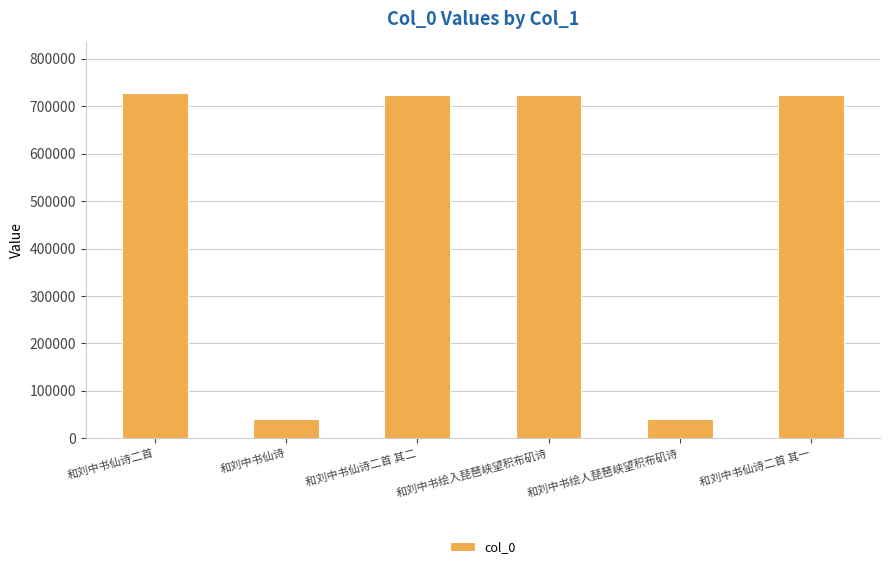

What is the average value?

496492